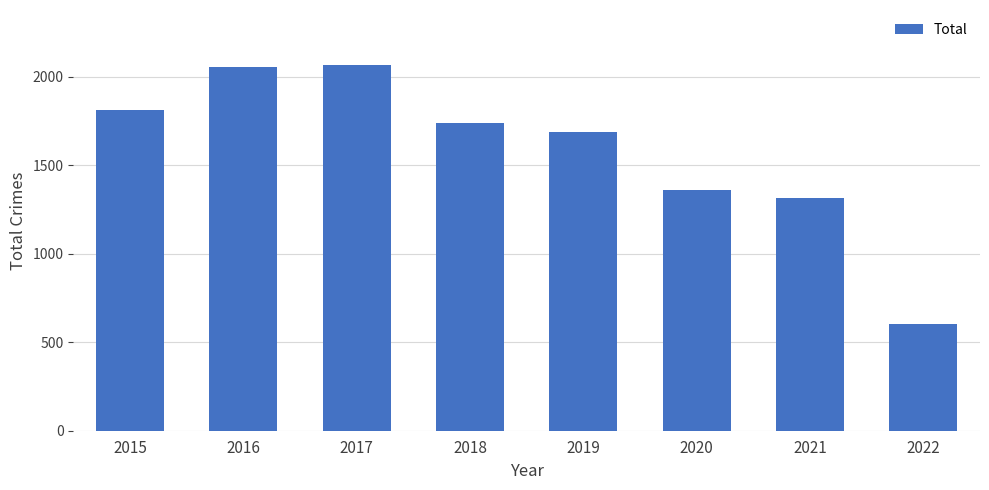

How many values are below 1736?

4